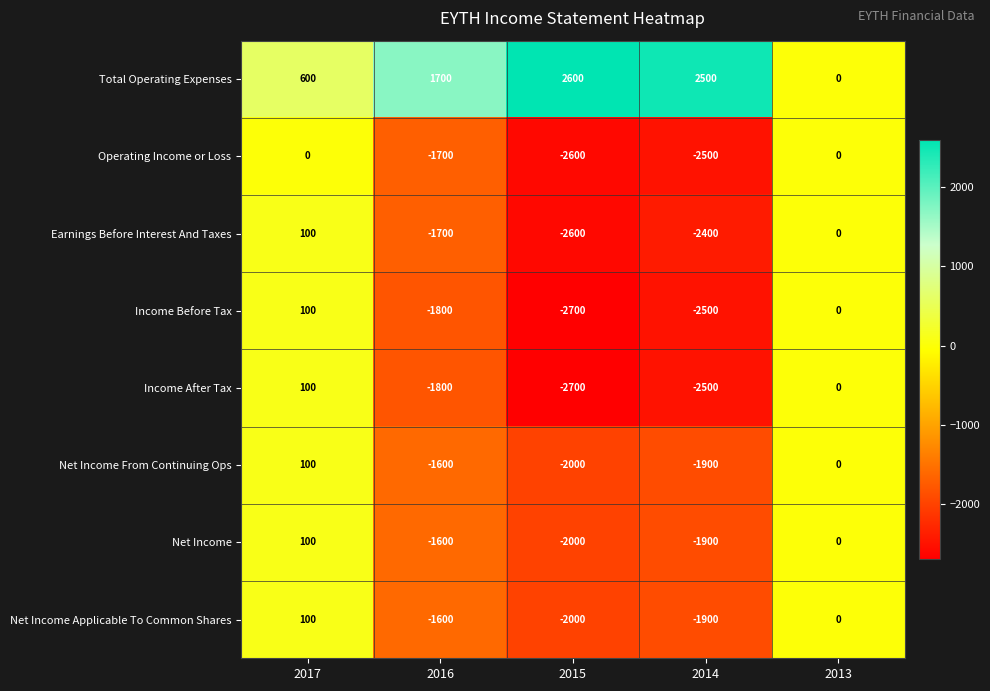

What is the difference between the second highest and second lowest values in the Net Income Applicable To Common Shares series?

1900